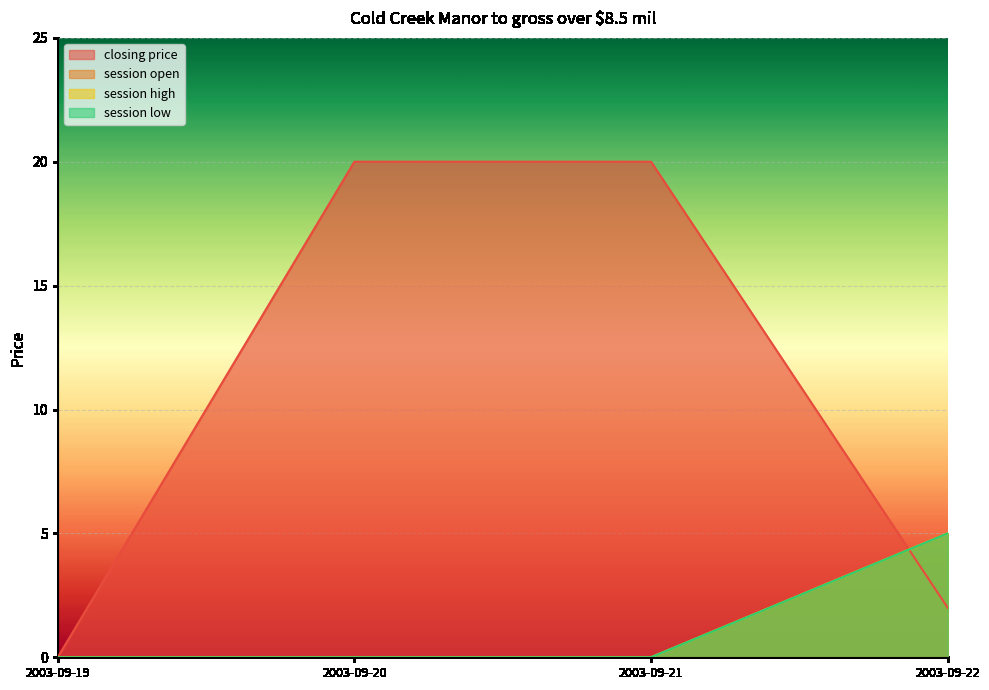

Reading left to right, extract all data points from this chart.

closing price: 0	20	20	2
session open: 0	0	0	5
session high: 0	0	0	5
session low: 0	0	0	5